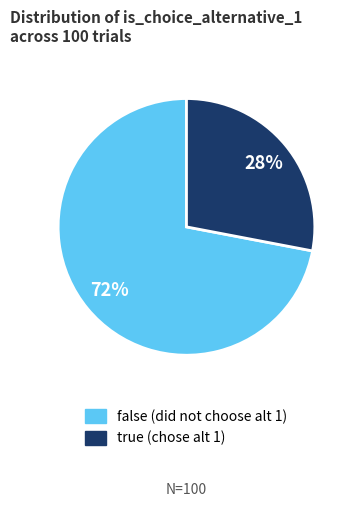

What is the ratio of the value at false to the value at true?

2.6